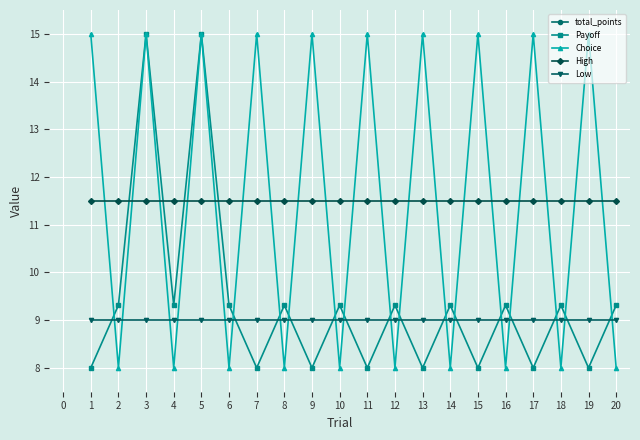

The High series shows 11.5 at 16. True or false?

True